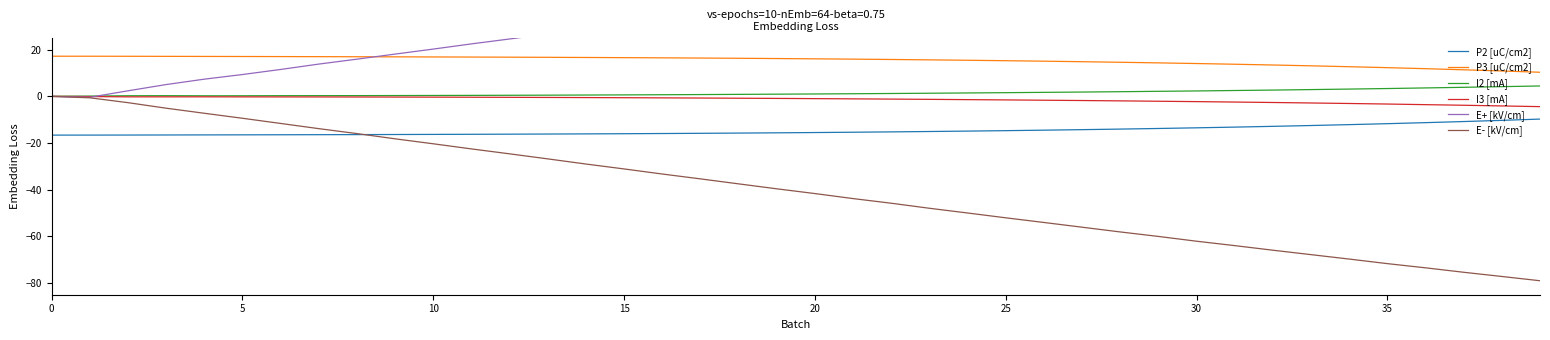

What is the highest value of the P3 [uC/cm2] series?

17.2